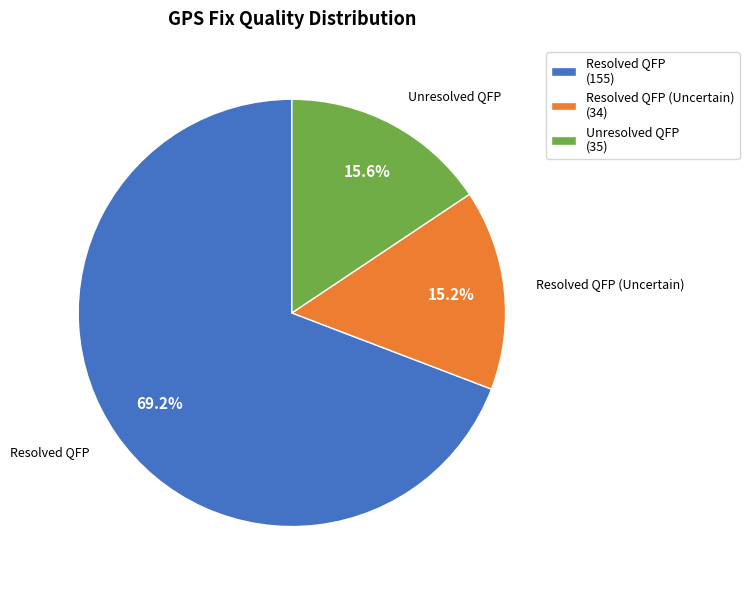

What is the largest slice in the pie chart?

Resolved QFP (155)